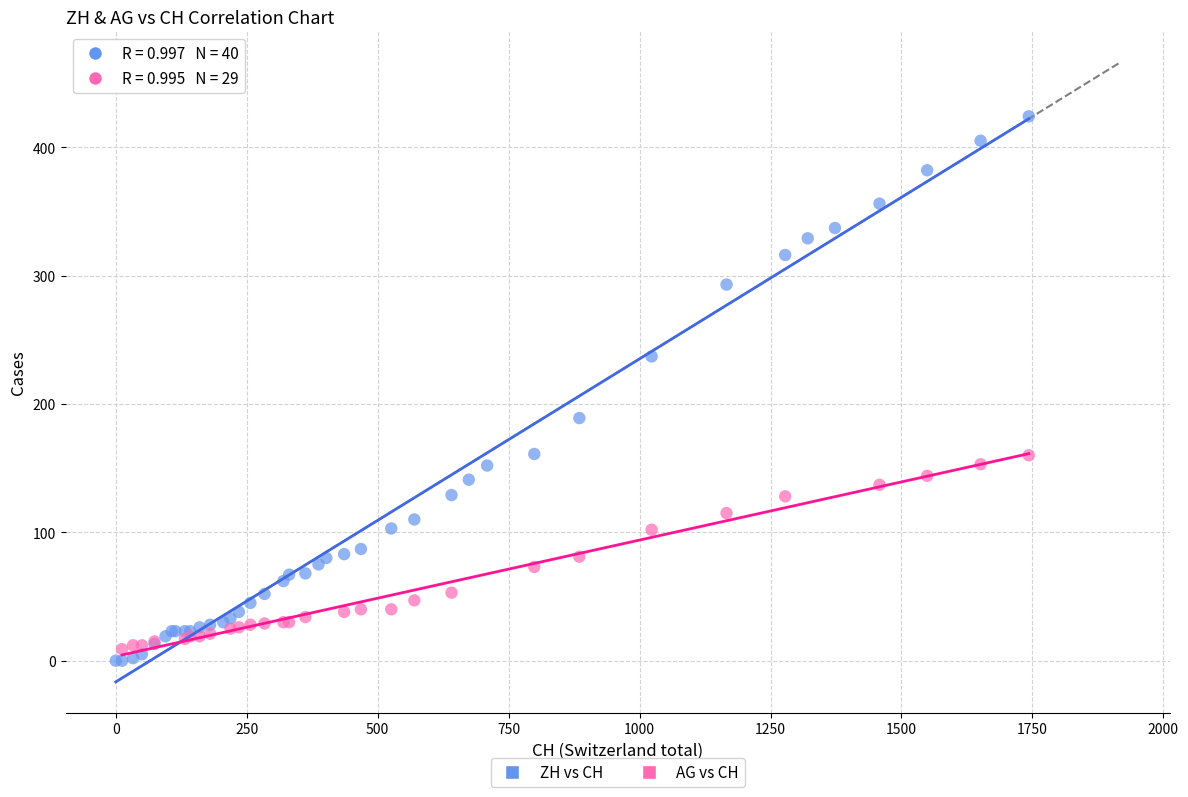

Which series has the largest Y range (max minus min)?

ZH vs CH